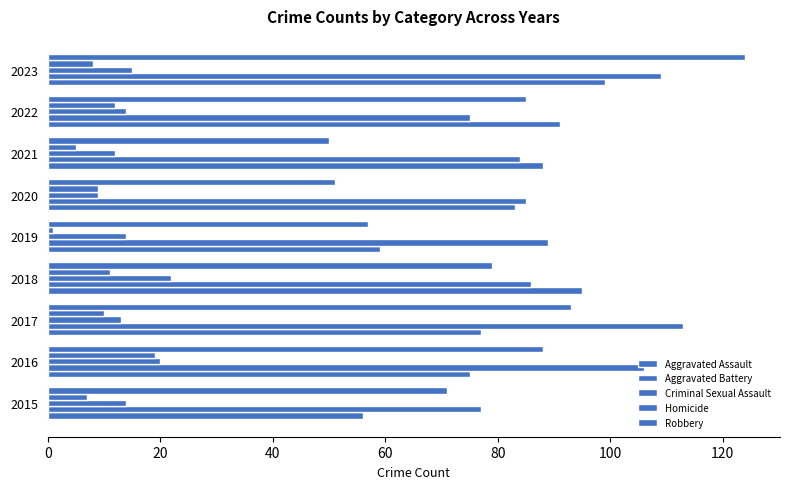

What is the difference between the second highest and second lowest values in the Aggravated Assault series?

36